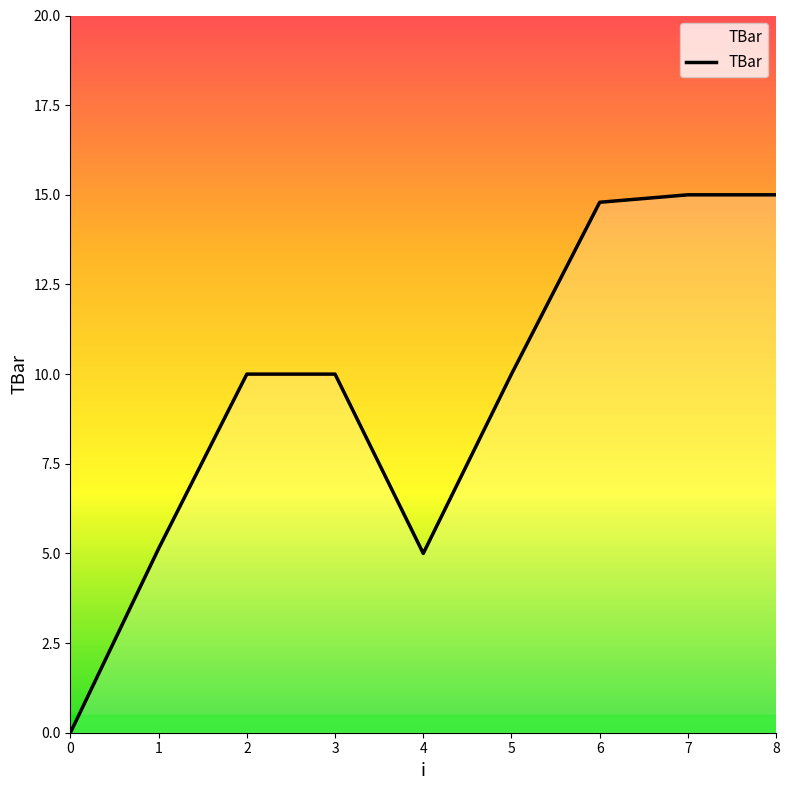

Read the value at 8.

15.0